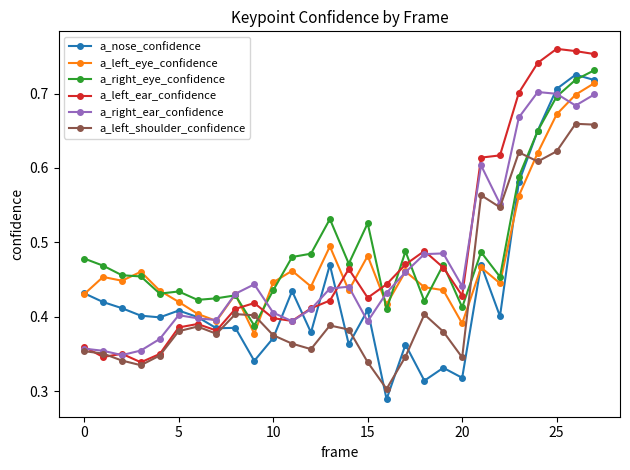

True or false: a_left_ear_confidence and a_right_eye_confidence cross at least once.

True